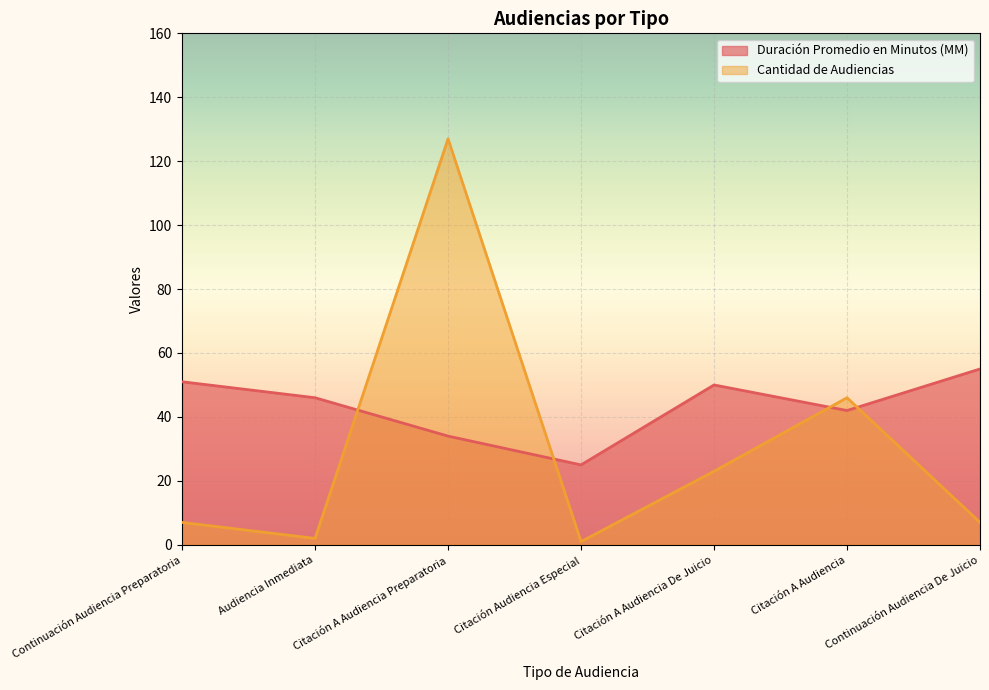

True or false: Duración Promedio en Minutos (MM) and Cantidad de Audiencias cross at least once.

True